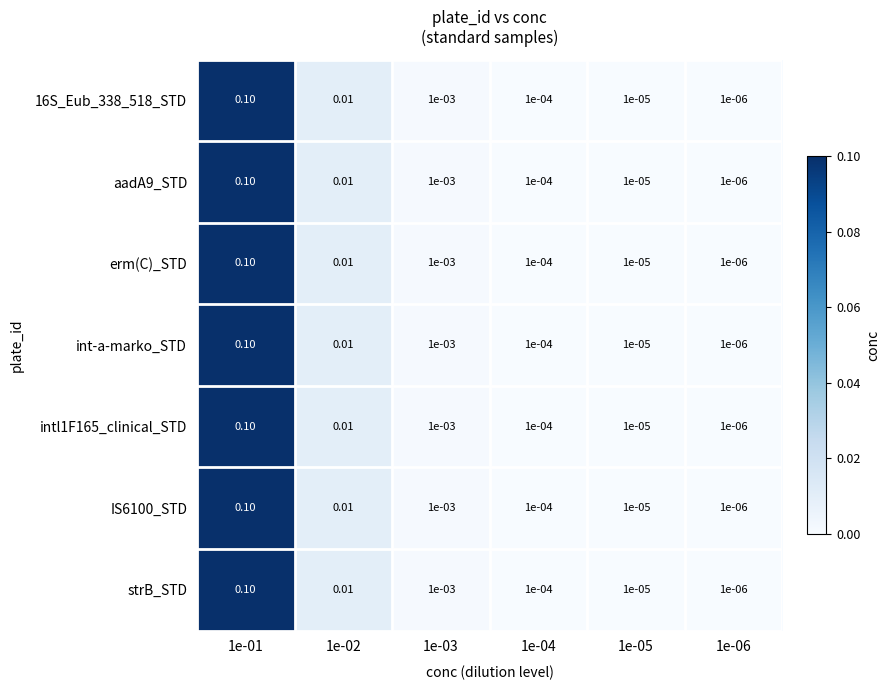

Which label corresponds to the largest value in the chart?

1e-01